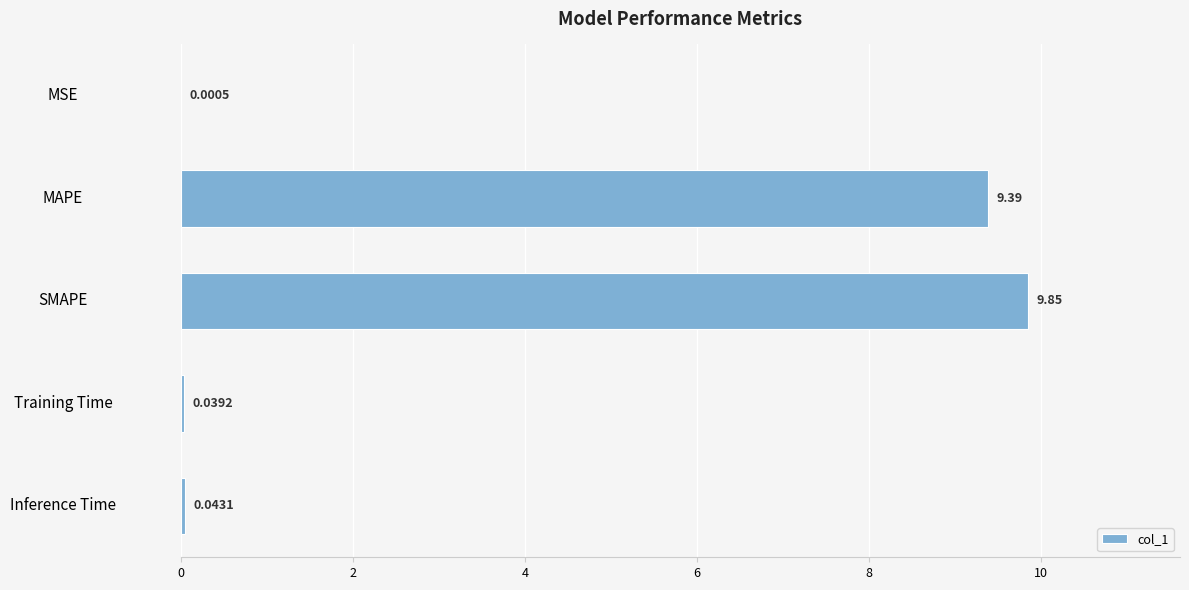

Which label corresponds to the largest value in the chart?

SMAPE